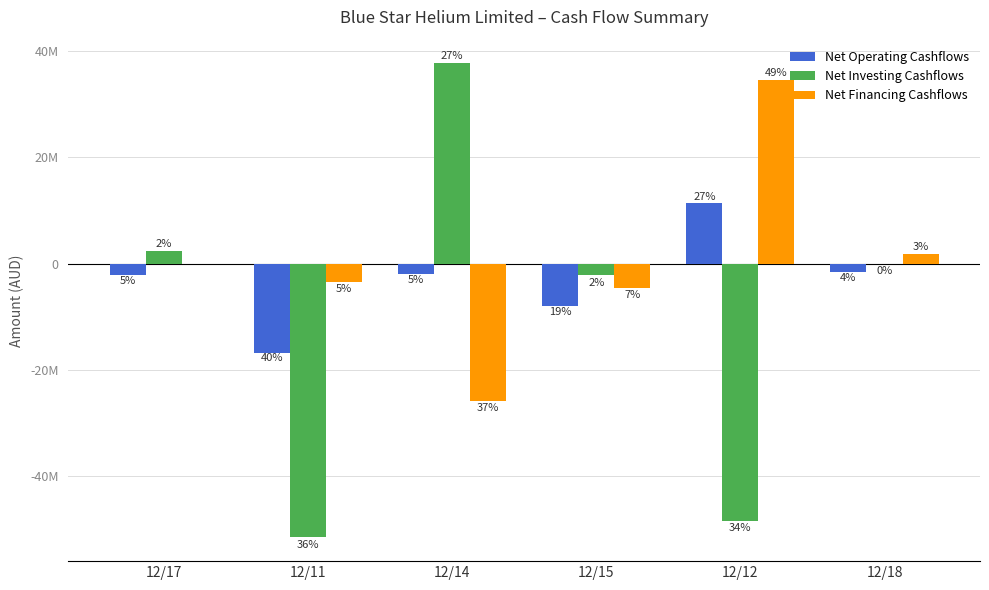

What are all the series names shown in the legend?

Net Operating Cashflows, Net Investing Cashflows, Net Financing Cashflows